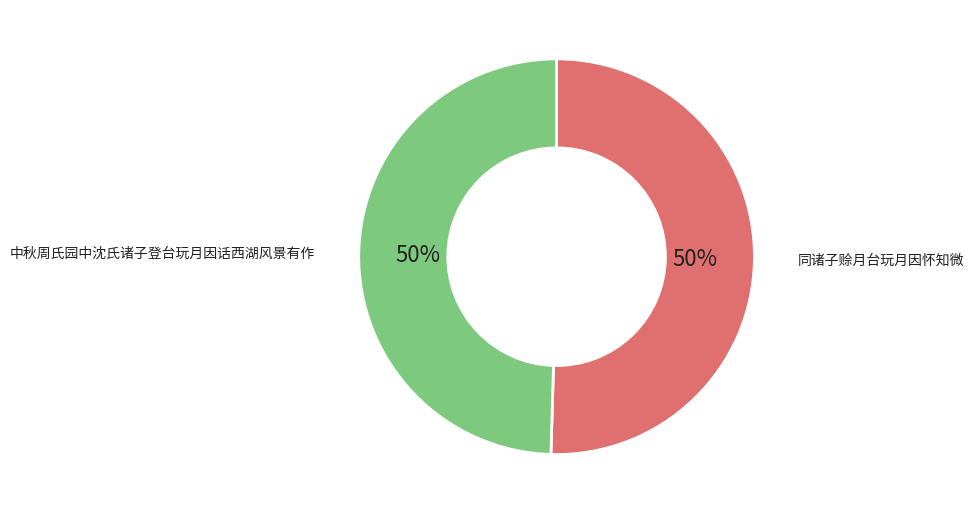

What percentage is the 中秋周氏园中沈氏诸子登台玩月因话西湖风景有作 slice, to the nearest percent?

50%